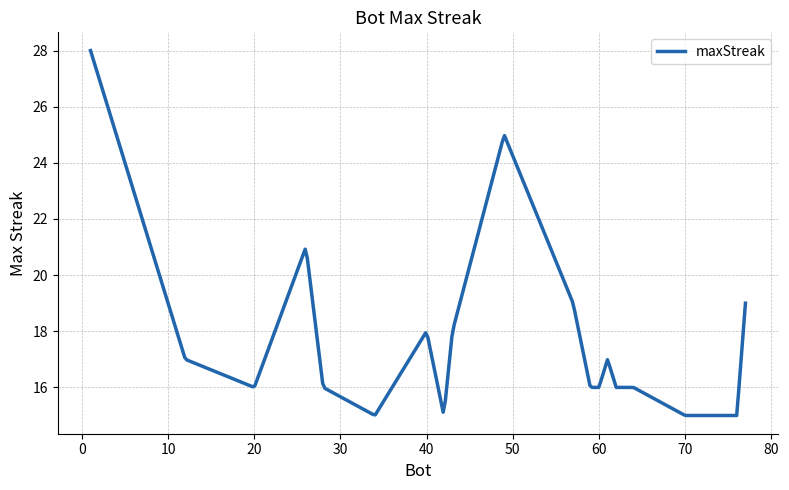

What is the difference between the maximum and minimum values?

13.0